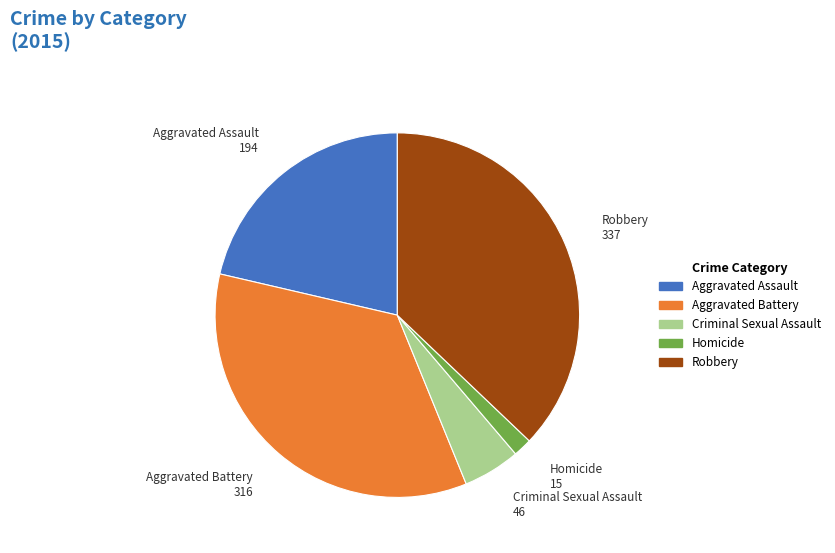

Which has a higher value, Homicide or Criminal Sexual Assault?

Criminal Sexual Assault